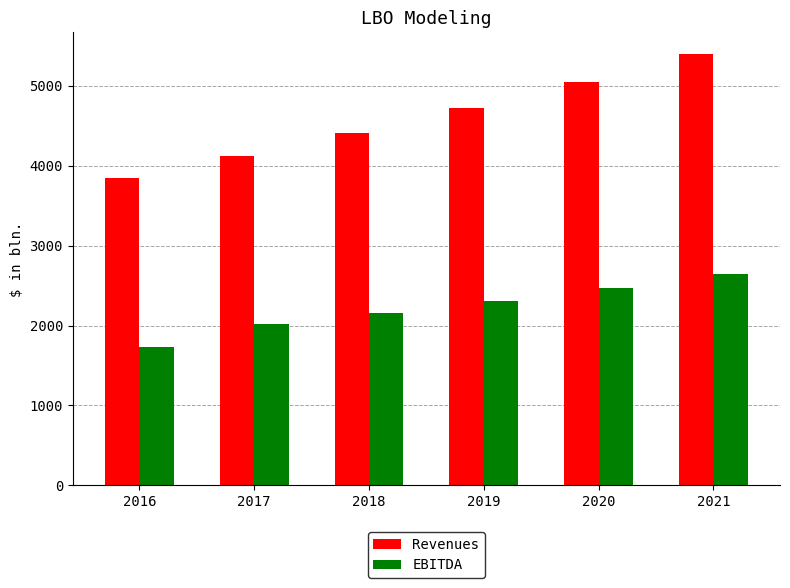

At which category is the sum across all series the highest?

2021